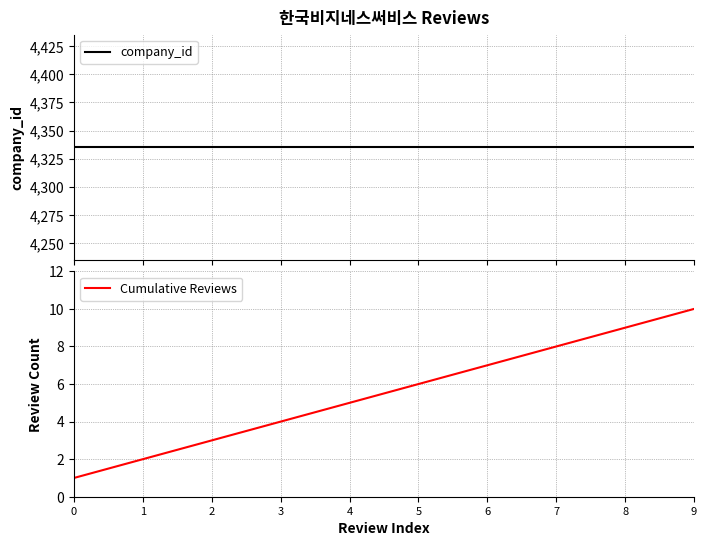

True or false: company_id and Cumulative Reviews cross at least once.

False